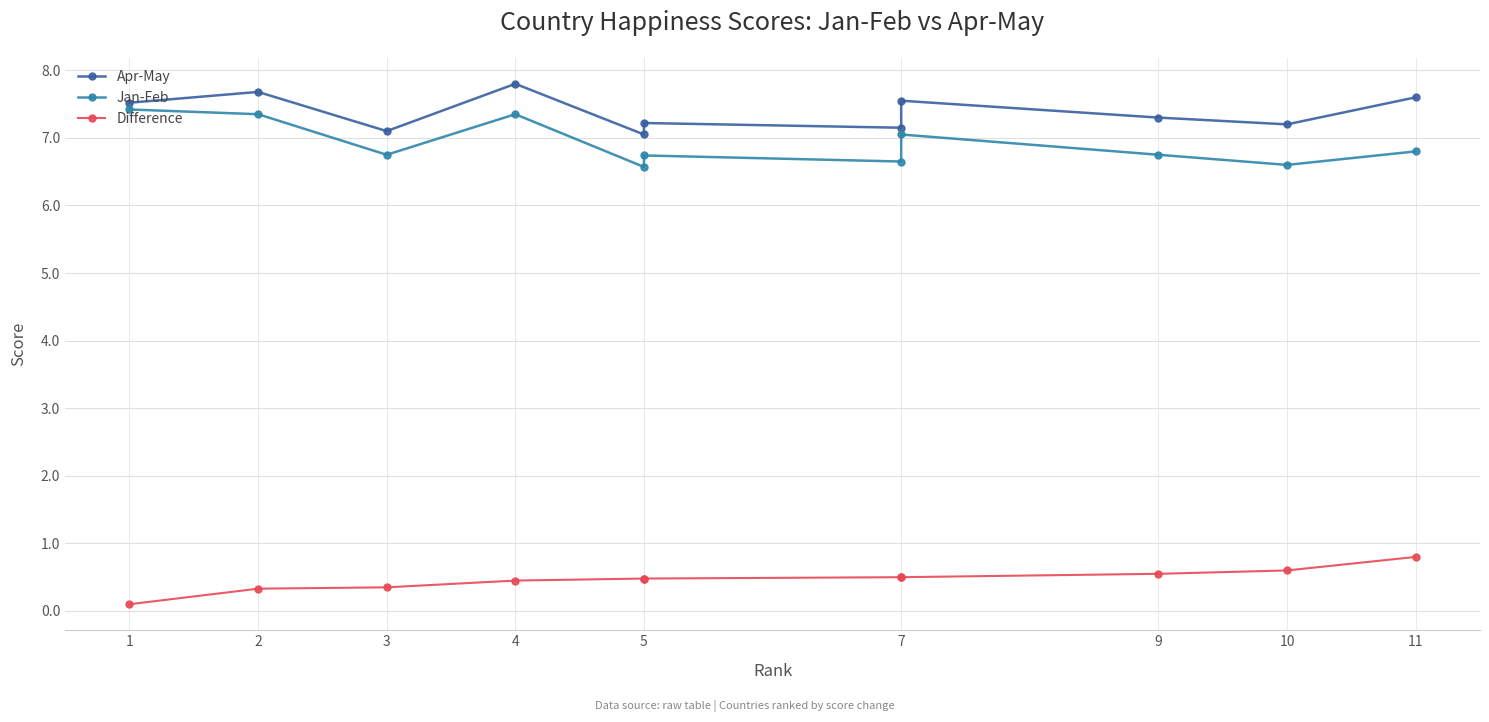

Between 5 and 4, which is larger?

4